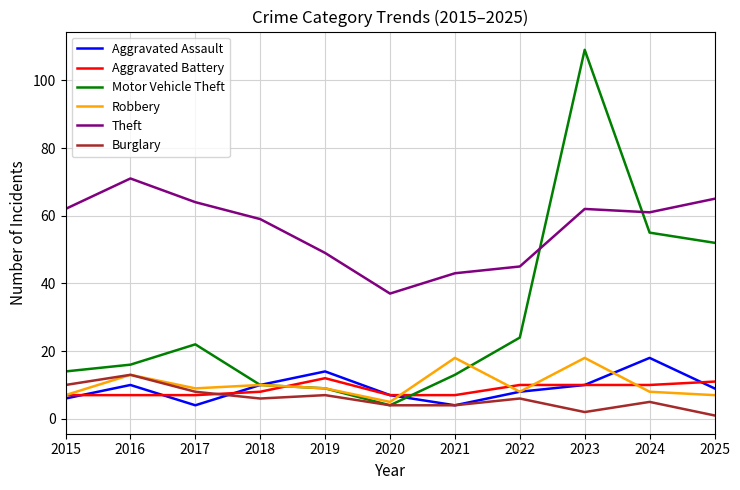

True or false: Theft has more than 1 interior local peaks.

True